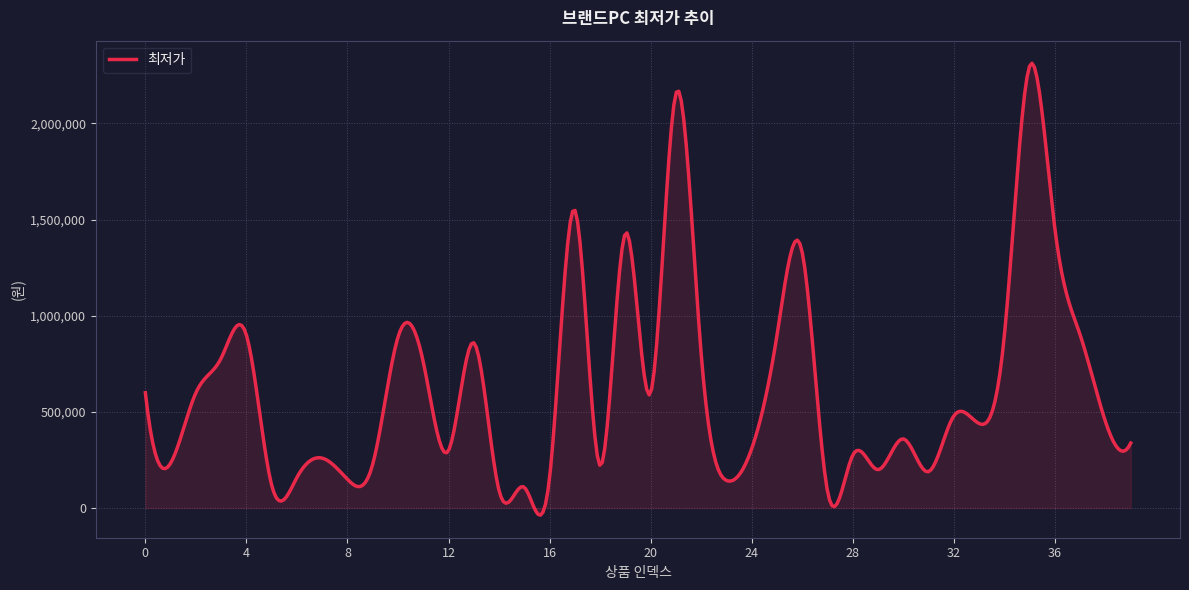

What is the maximum value shown in the chart?

2312661.5